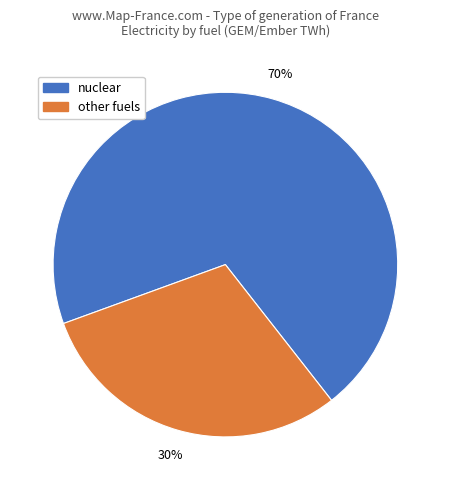

Approximately how many times larger is the value at other fuels compared to nuclear?

0.4